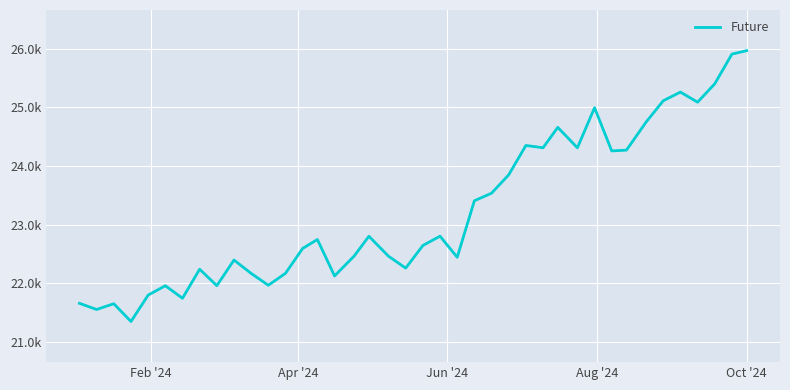

How many points are lower than both their immediate neighbors (excluding endpoints)?

12